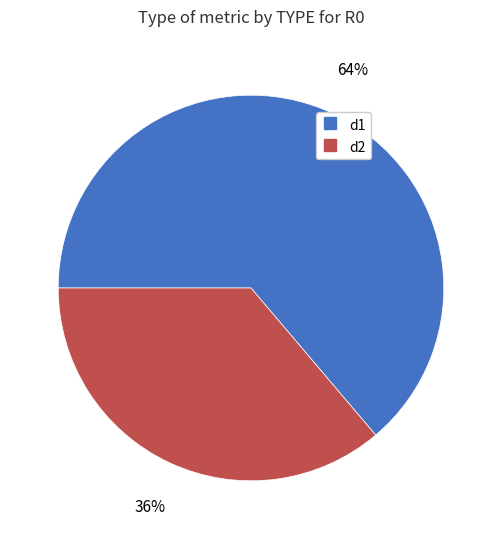

Is there any slice that represents more than half of the pie?

Yes